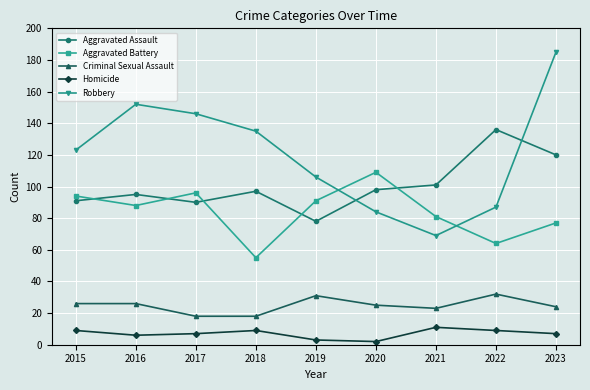

True or false: Robbery has more than 0 points higher than both neighbors.

True